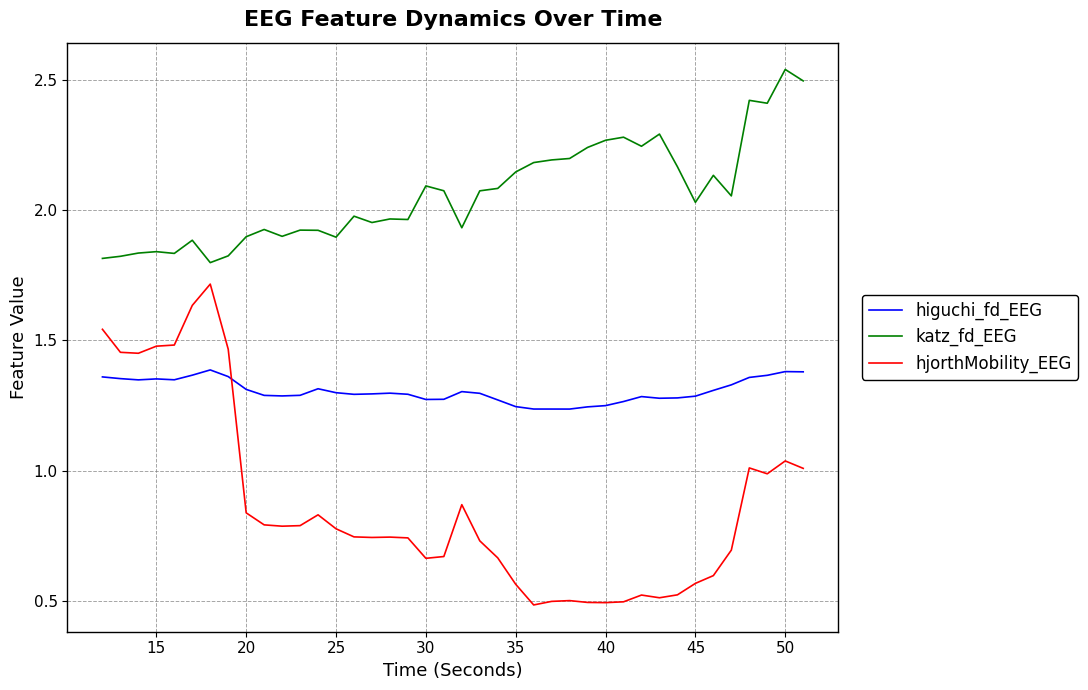

True or false: katz_fd_EEG and hjorthMobility_EEG intersect in this chart.

False